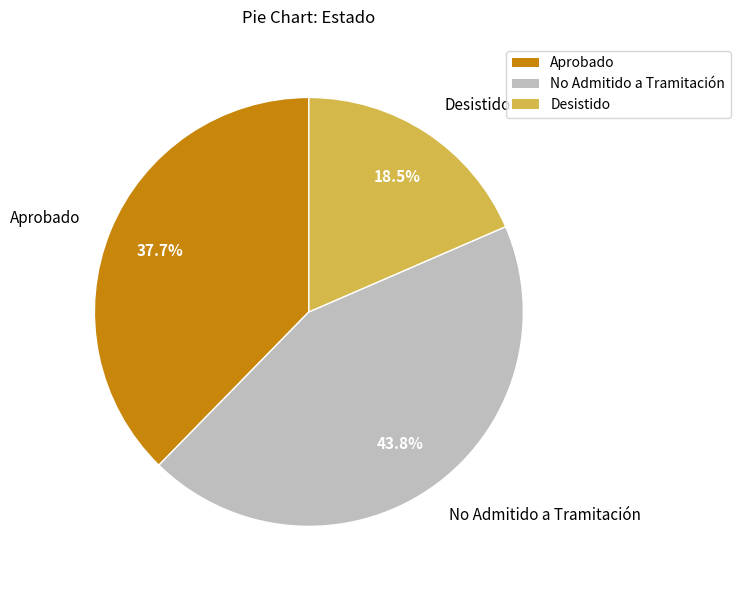

Does any single category account for the majority?

No